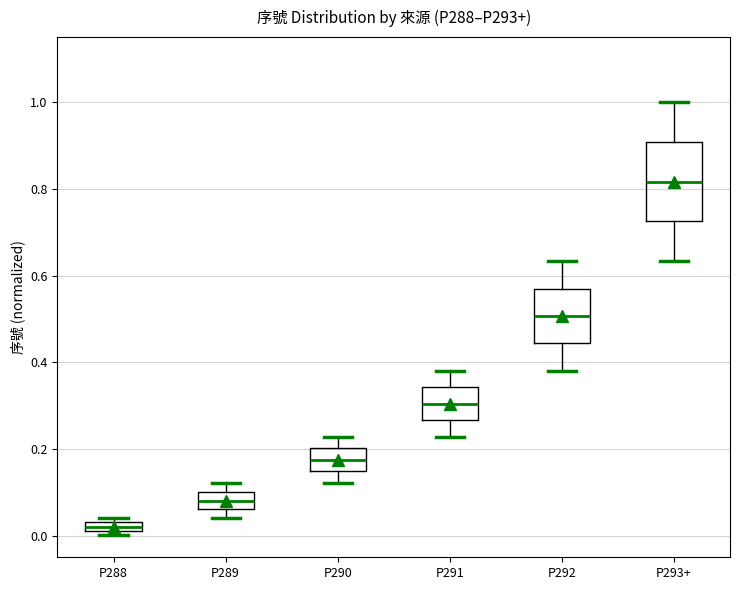

Which box is the tallest, from its lower edge to its upper edge?

P293+